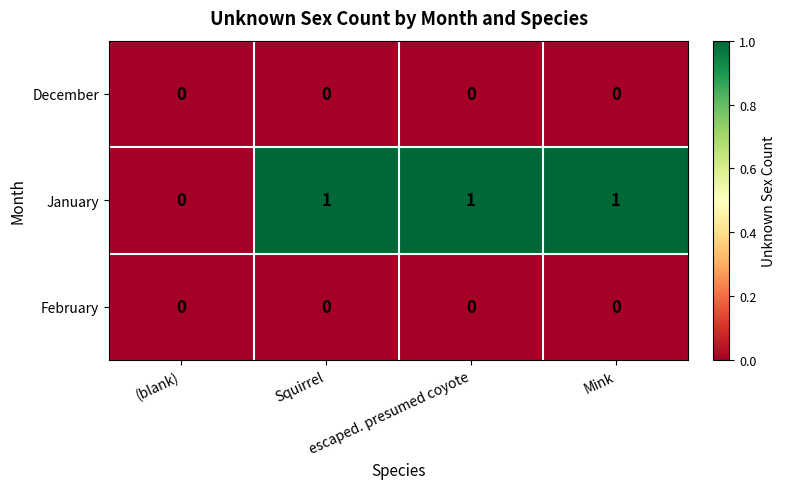

Which series has the widest spread of values?

January